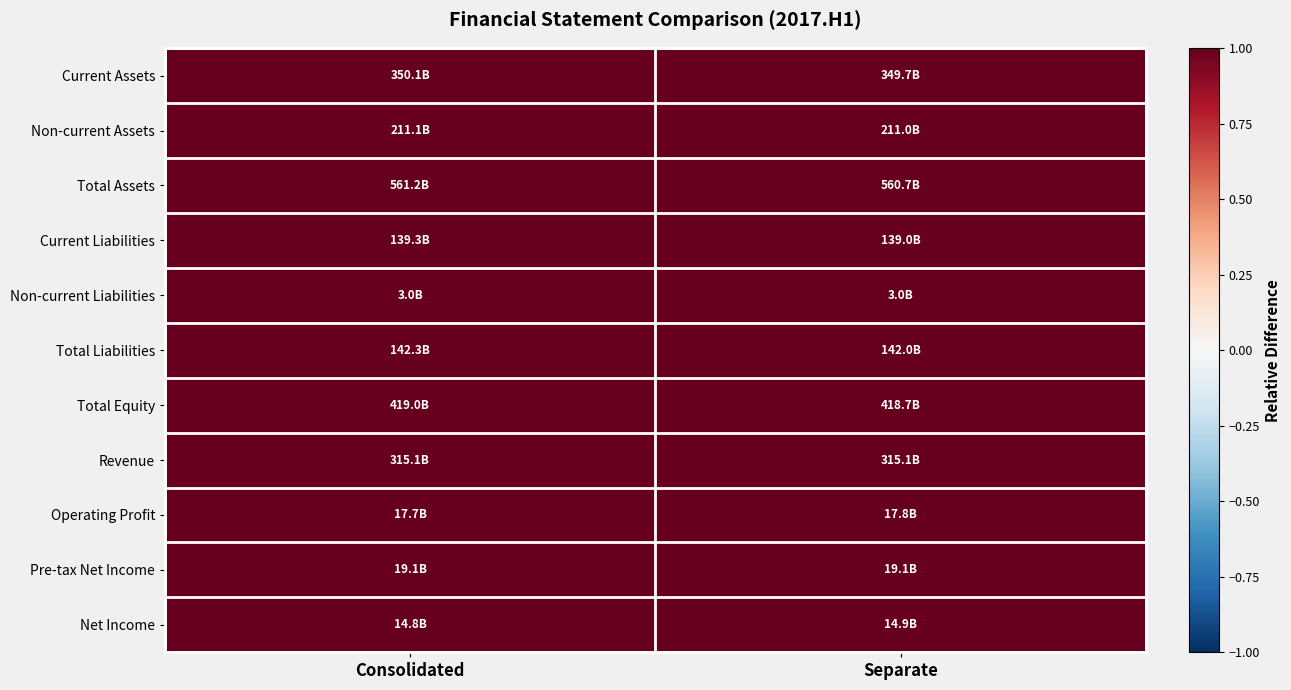

Reading left to right, extract all data points from this chart.

Current Assets: Consolidated=1.0	Separate=1.0
Non-current Assets: Consolidated=1.0	Separate=1.0
Total Assets: Consolidated=1.0	Separate=1.0
Current Liabilities: Consolidated=1.0	Separate=1.0
Non-current Liabilities: Consolidated=1.0	Separate=1.0
Total Liabilities: Consolidated=1.0	Separate=1.0
Total Equity: Consolidated=1.0	Separate=1.0
Revenue: Consolidated=1.0	Separate=1.0
Operating Profit: Consolidated=1.0	Separate=1.0
Pre-tax Net Income: Consolidated=1.0	Separate=1.0
Net Income: Consolidated=1.0	Separate=1.0